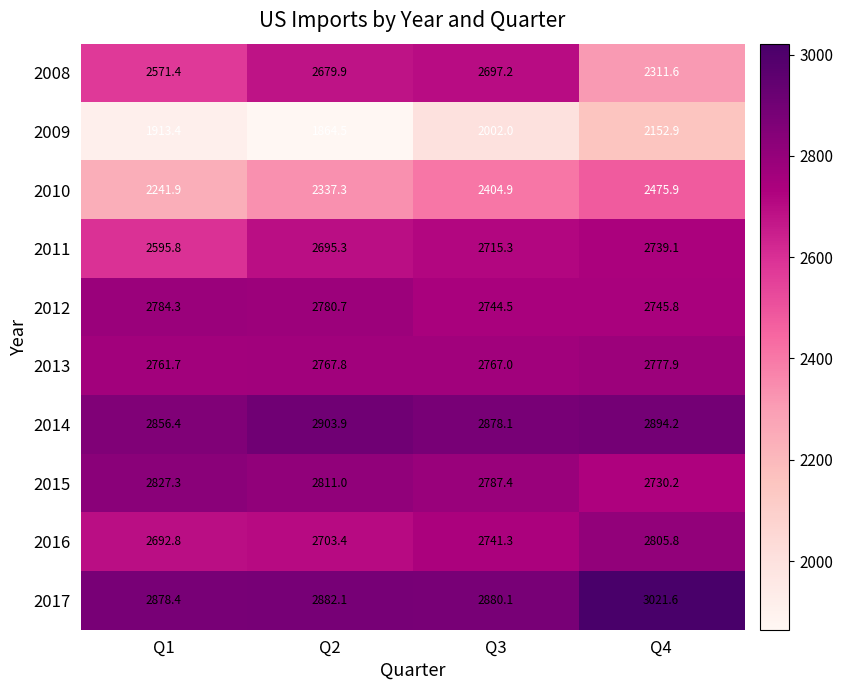

Is it true that 2014 equals 794.9 at Q3?

False